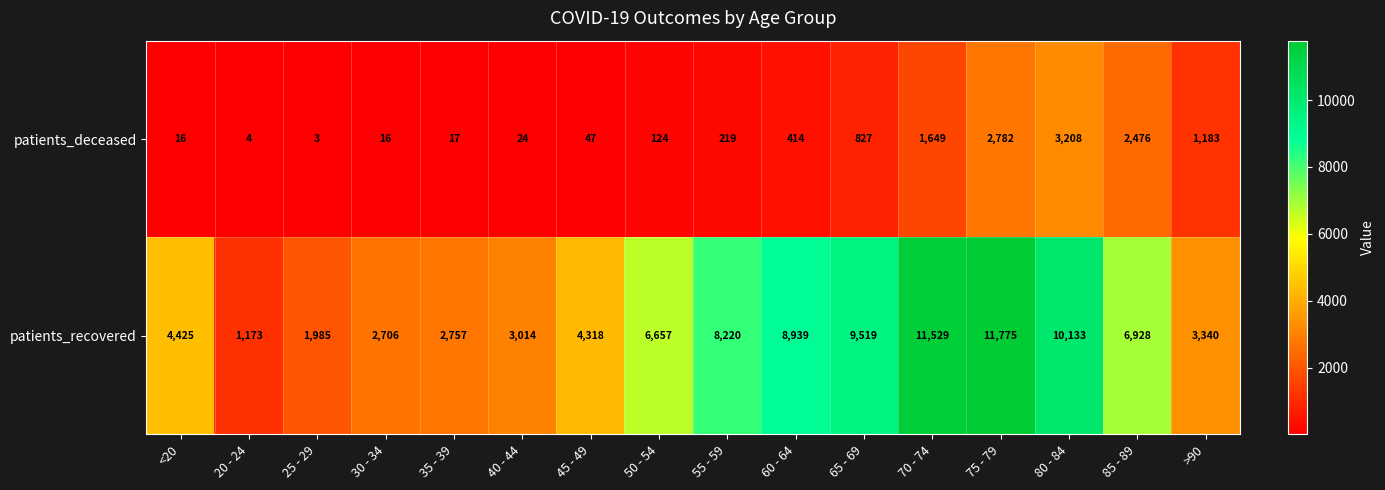

Is it true that patients_deceased equals 17 at 40 - 44?

False